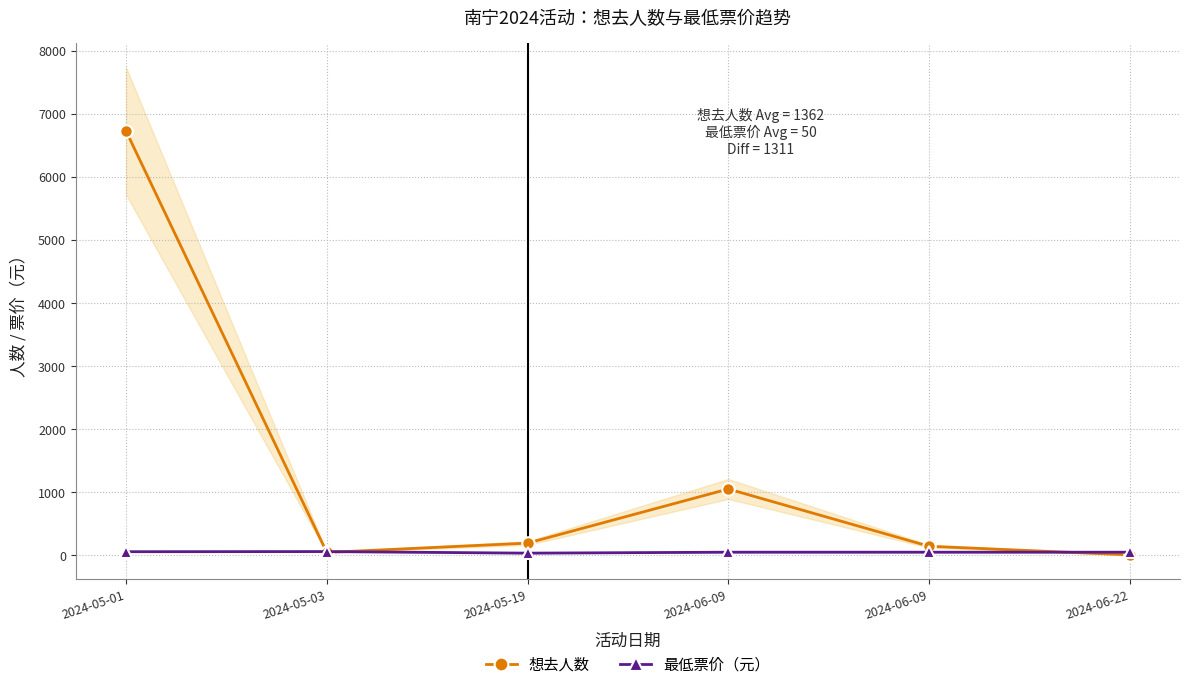

At which label is 最低票价（元） closest to 47?

2024-06-09